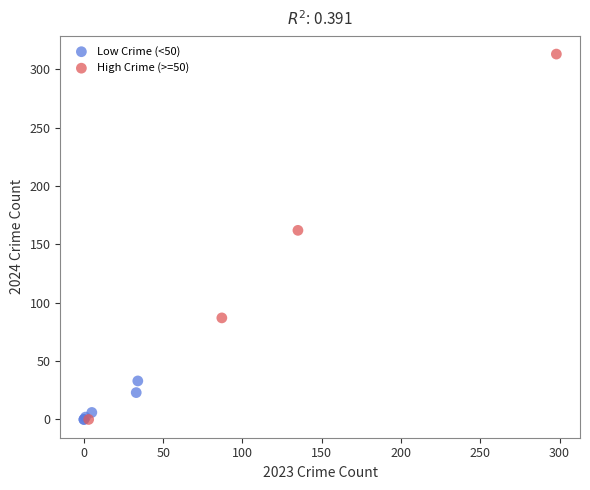

Which series reaches the maximum Y coordinate?

High Crime (>=50)